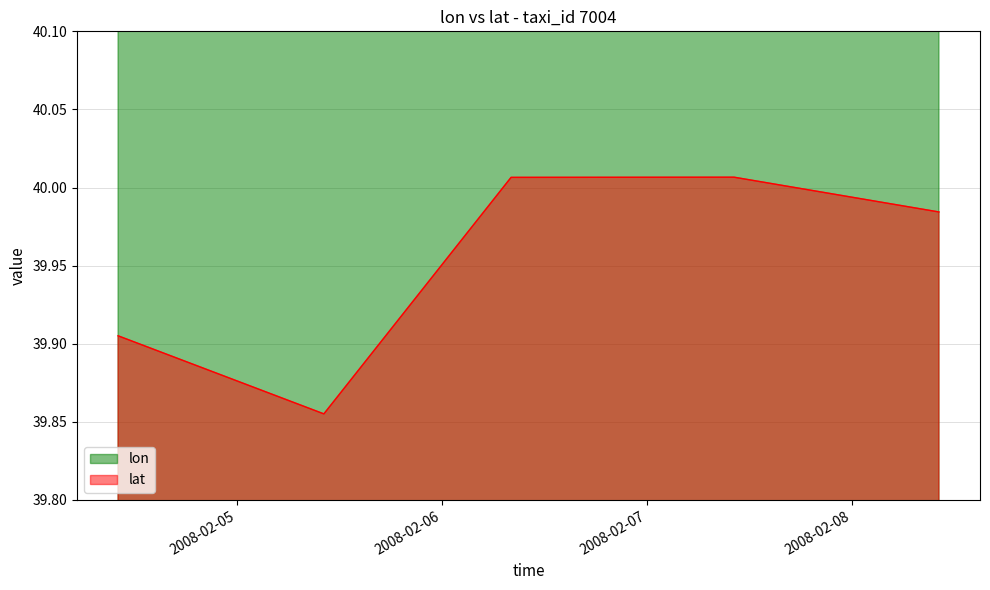

What is the difference between the maximum and minimum values in the lat series?

0.2